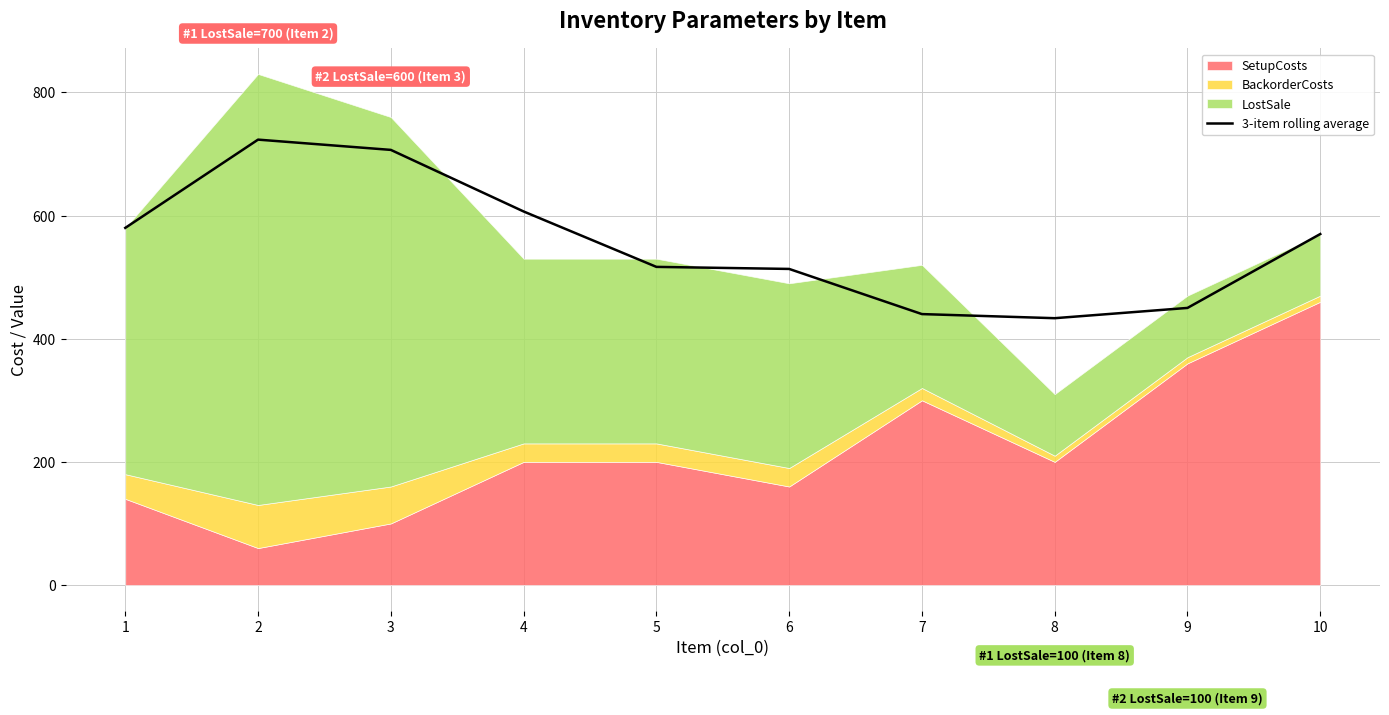

Count the number of values greater than 570.

4